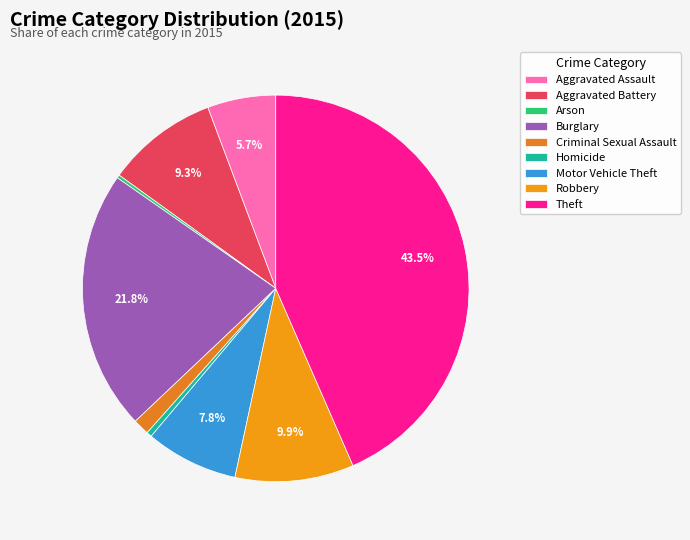

Is Homicide the majority of the pie?

No